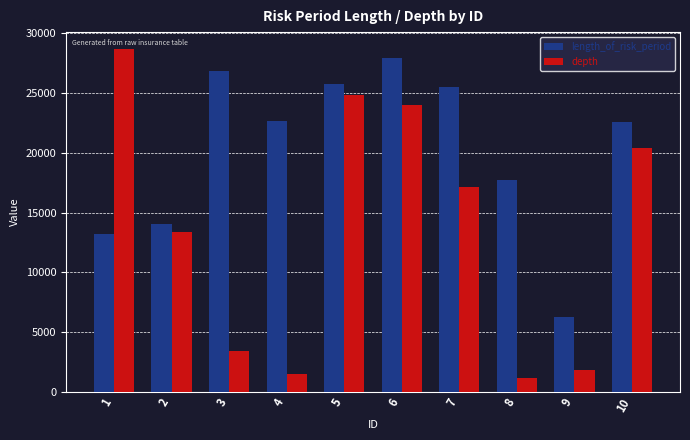

Which series has the widest spread of values?

depth